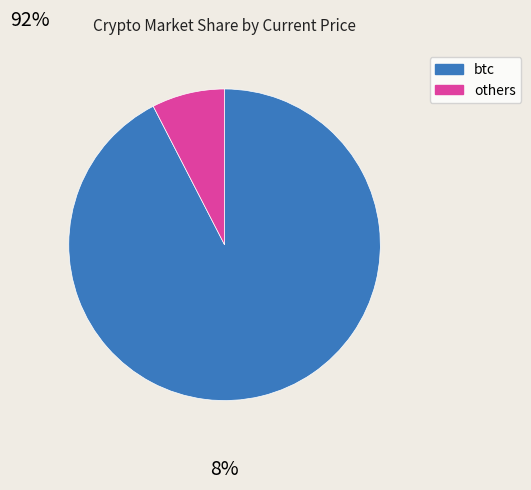

Is there any slice that represents more than half of the pie?

Yes